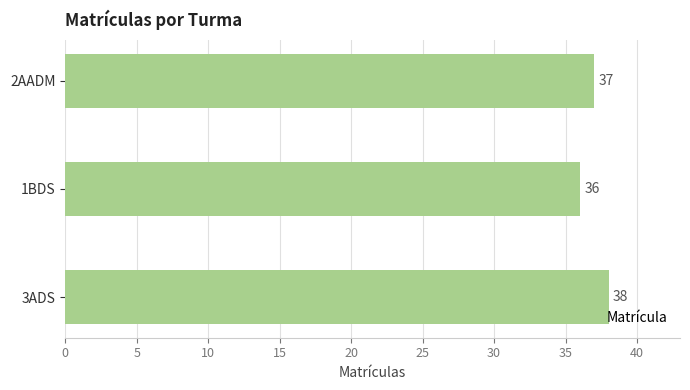

Does the chart contain stacked bars?

No